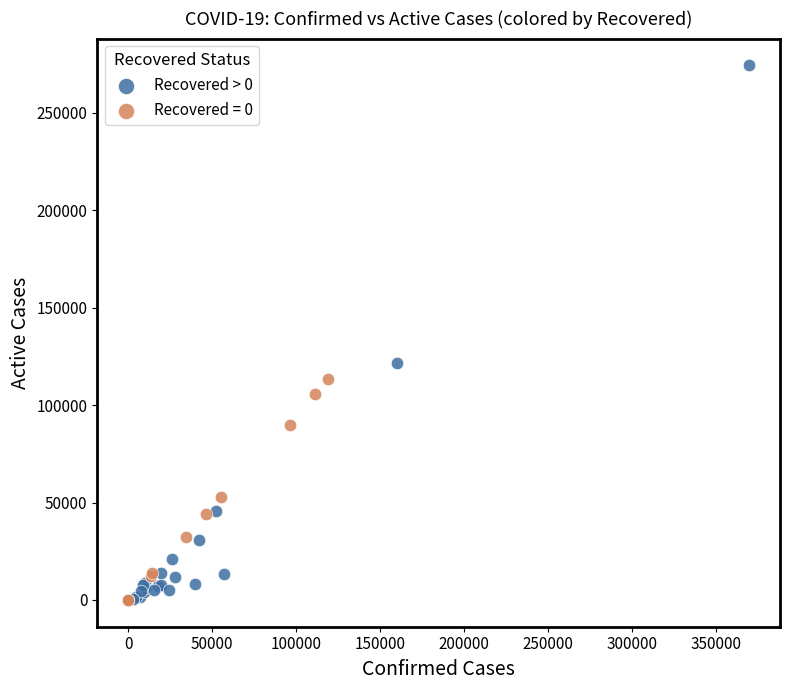

Which series has the widest spread of Y values?

Recovered > 0